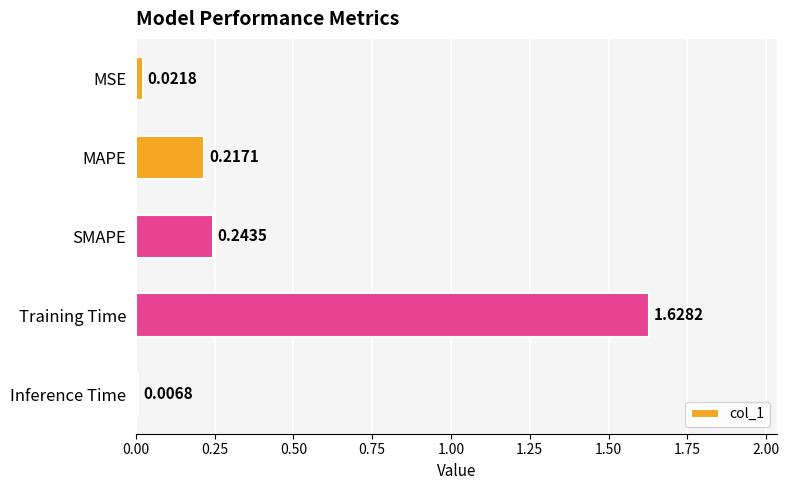

Which label corresponds to the smallest value in the chart?

Inference Time